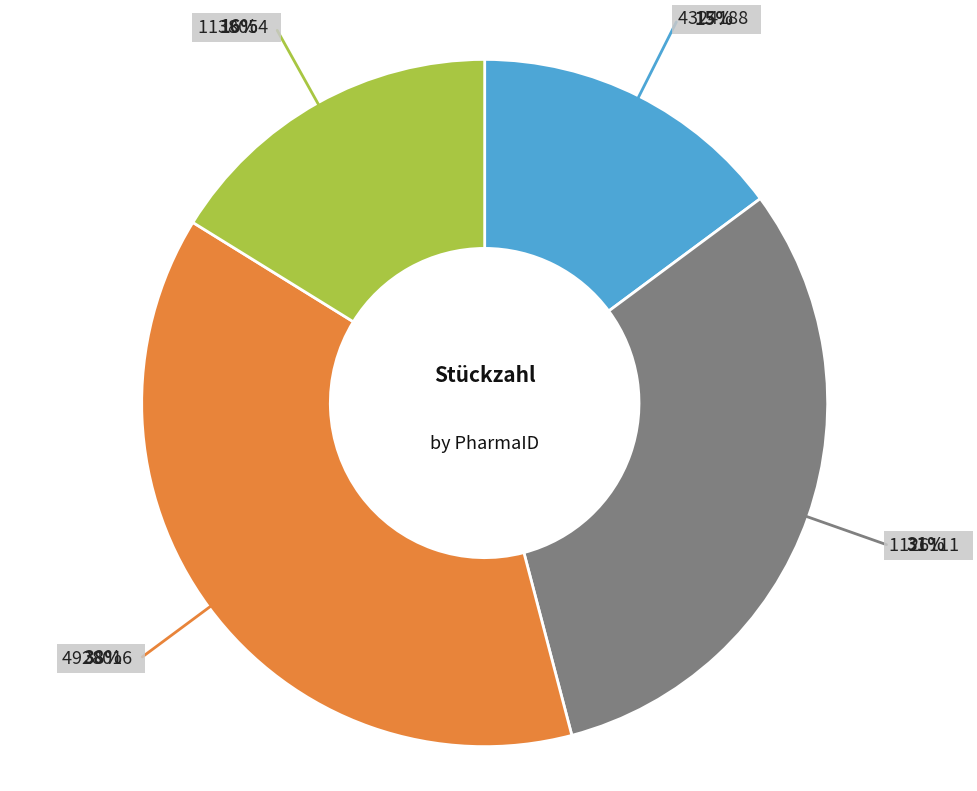

To the nearest percent, what is the average slice percentage?

25%